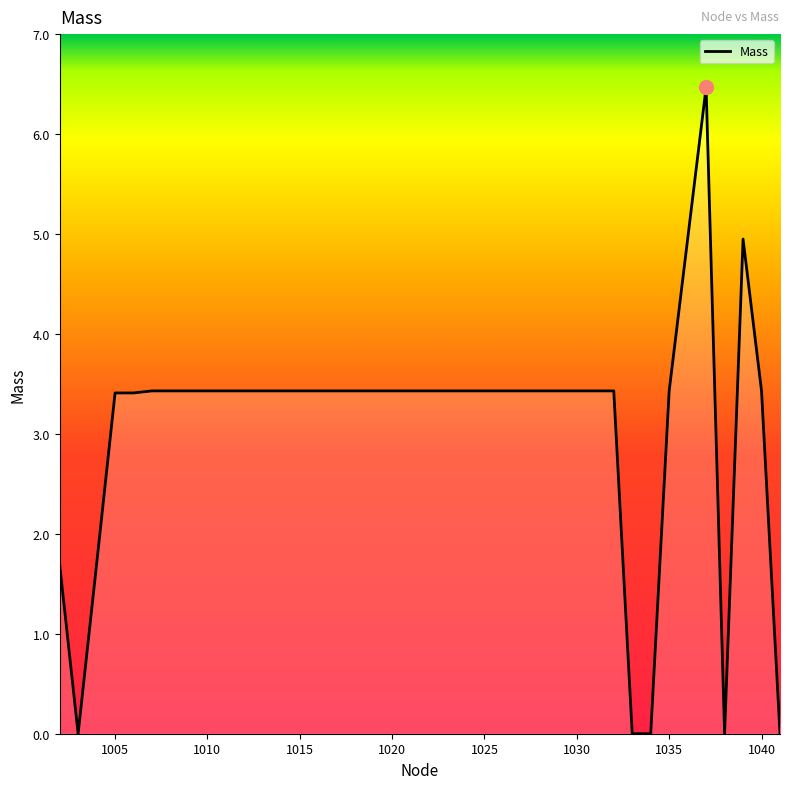

What is the difference between the maximum and minimum values?

6.5